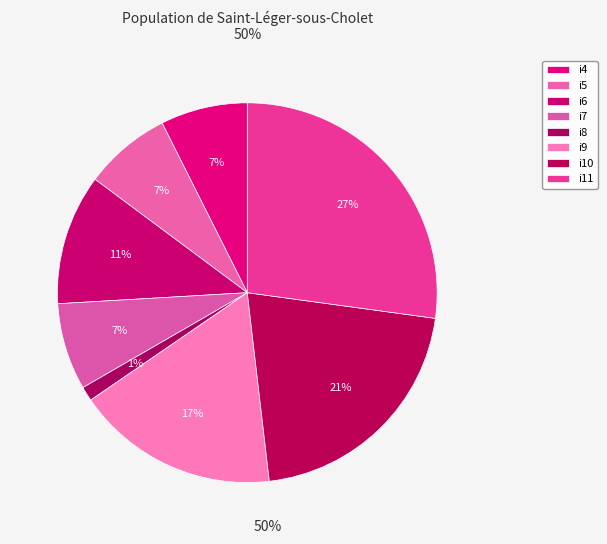

How many slices are in this pie chart?

8